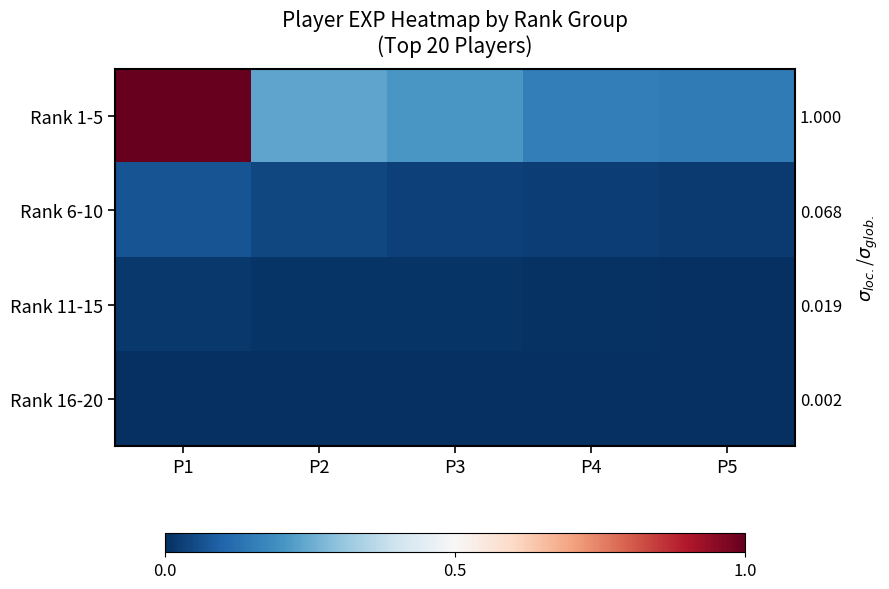

How many series are shown in this chart?

4